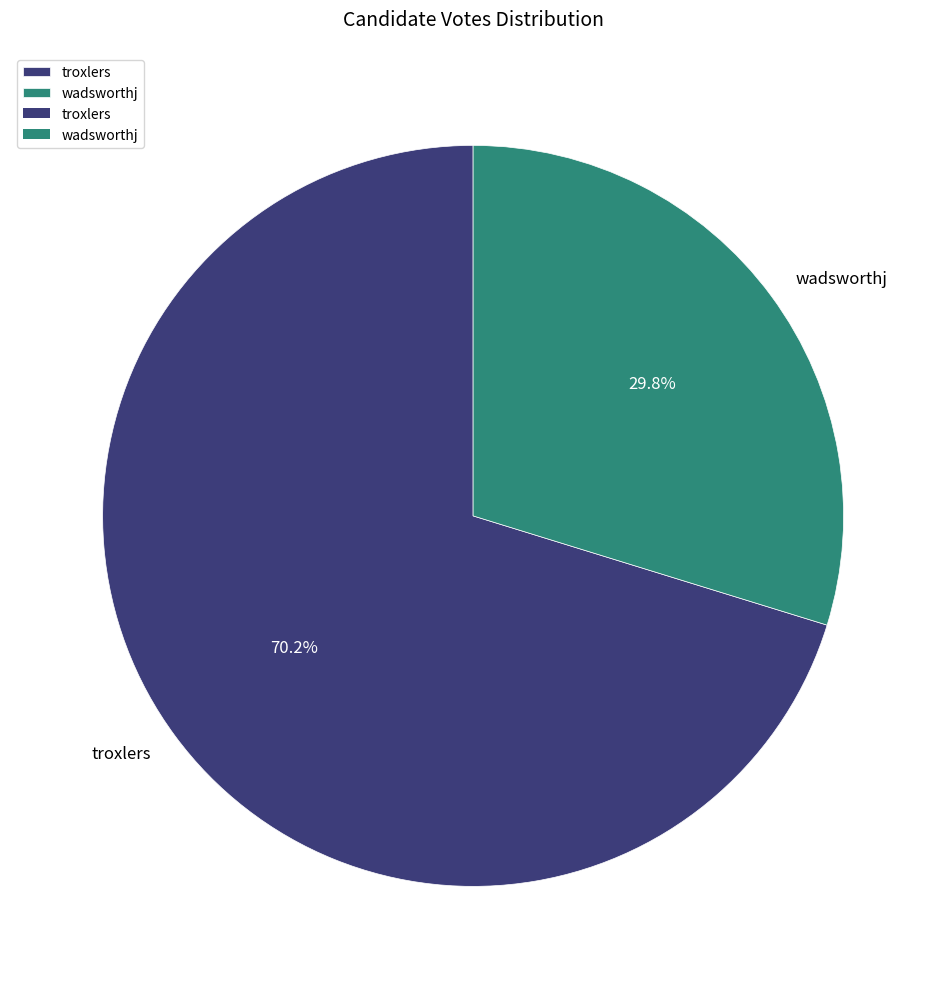

Which has a higher value, wadsworthj or troxlers?

troxlers